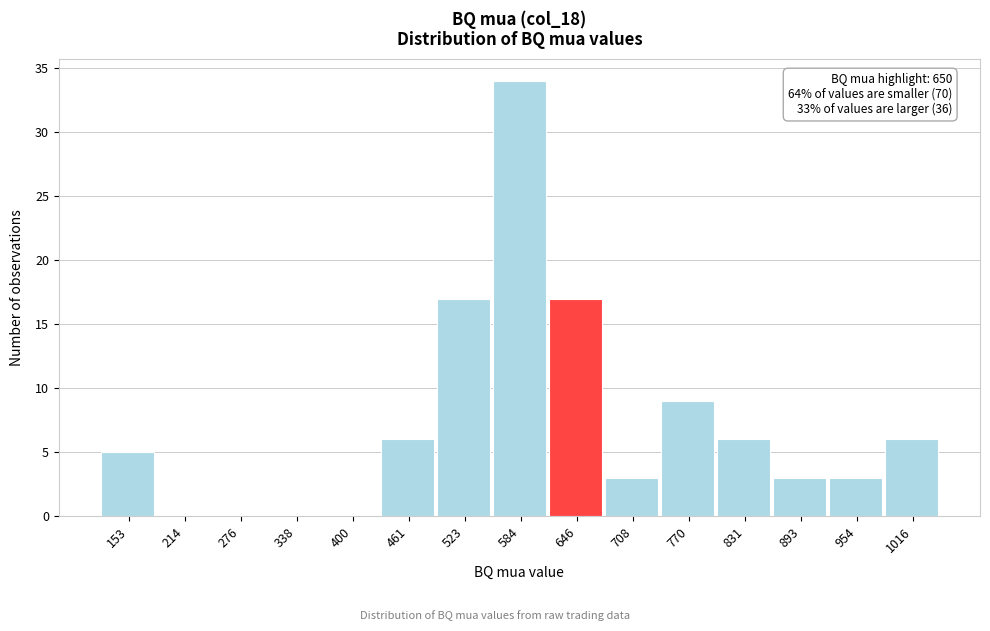

Which range on the x-axis has the tallest bar?

550 to 620